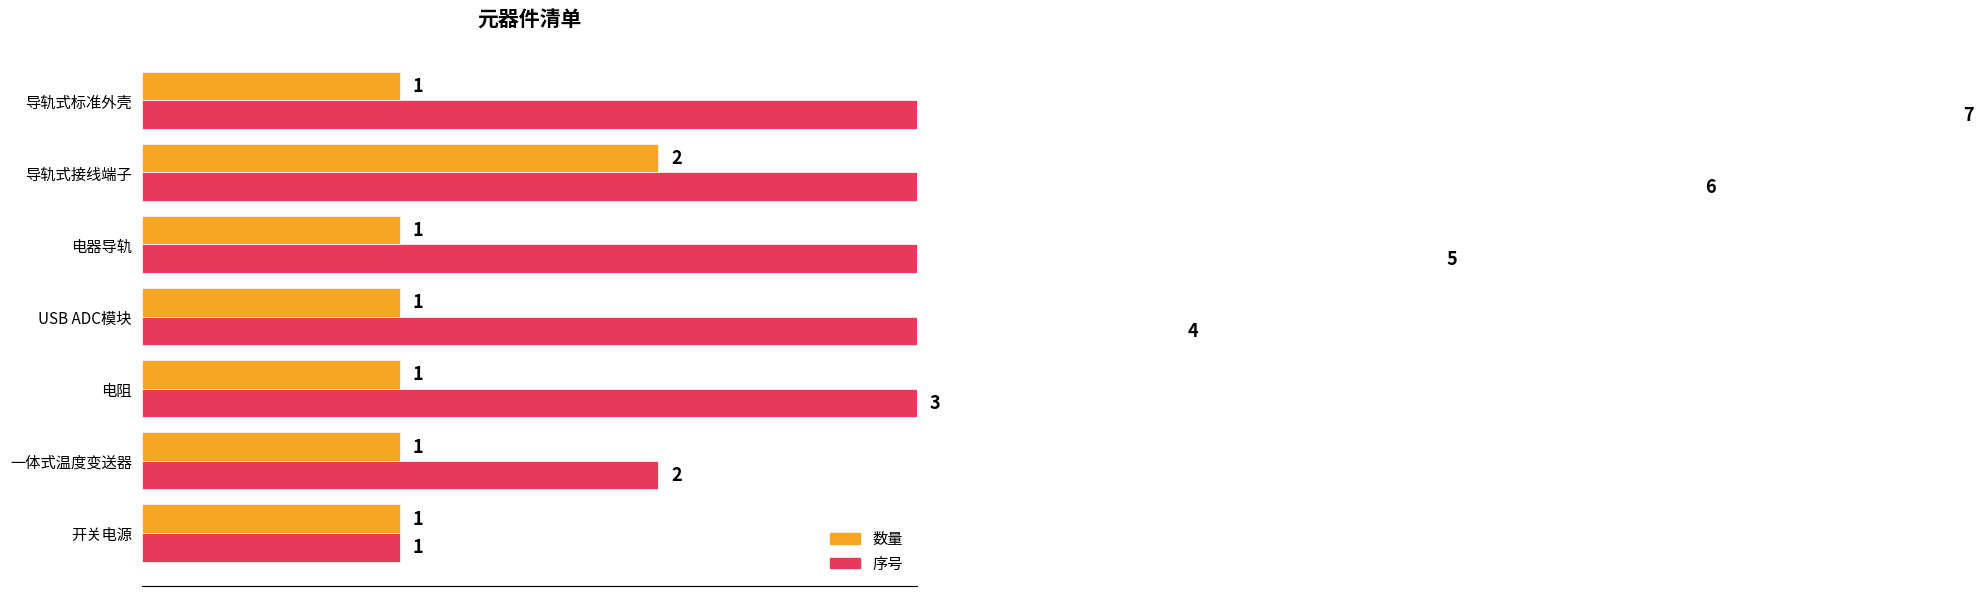

Rank the series by their average value, from lowest to highest.

数量, 序号